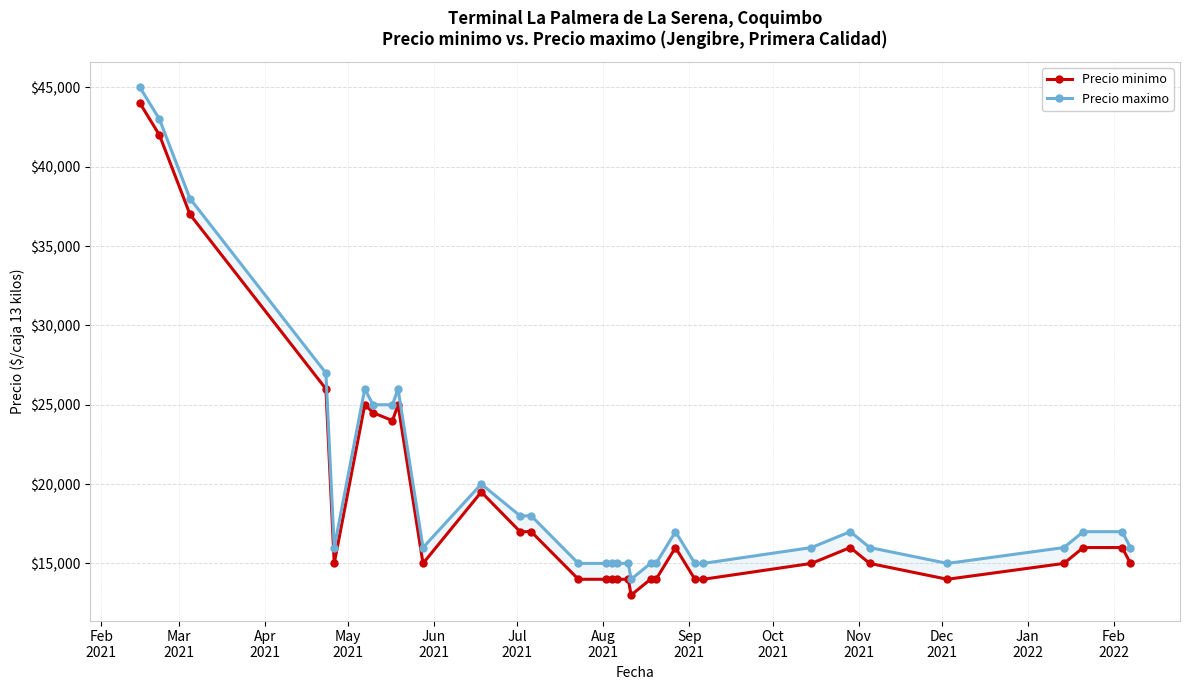

Which category has the highest value in the Precio minimo series?

Feb
2021